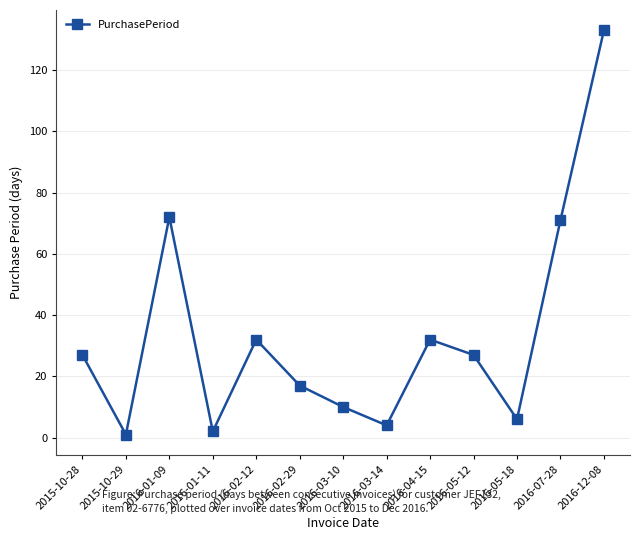

Reading right to left, transcribe all the data shown in this chart.

133	71	6	27	32	4	10	17	32	2	72	1	27